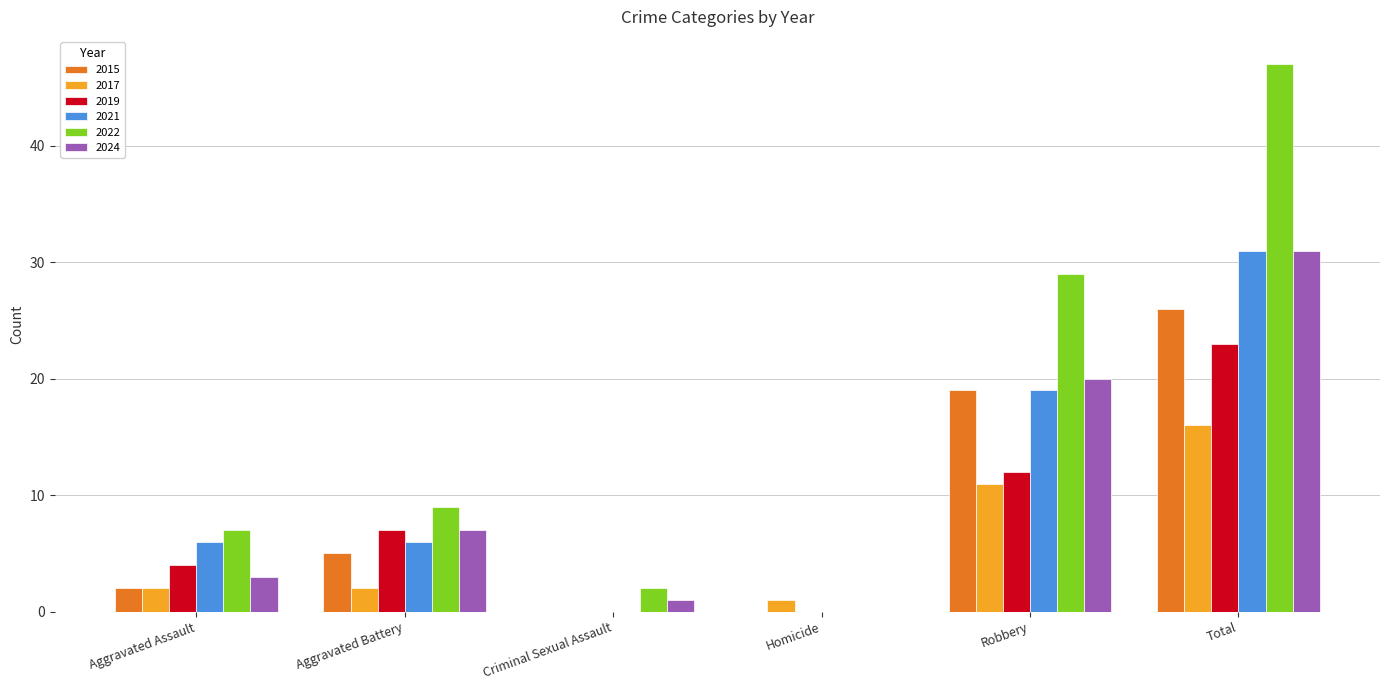

Where is 2017 nearest to the value 8?

Robbery